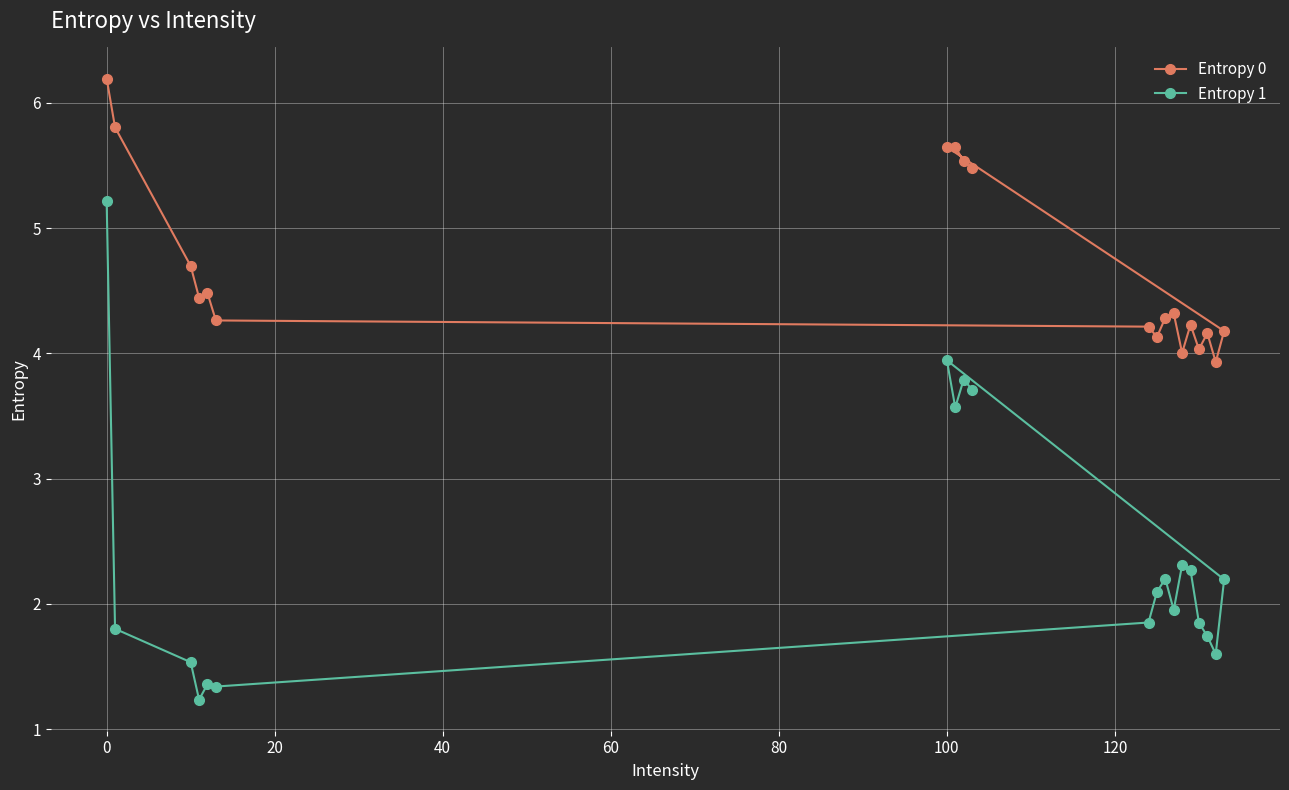

Which series has the widest spread of values?

Entropy 1